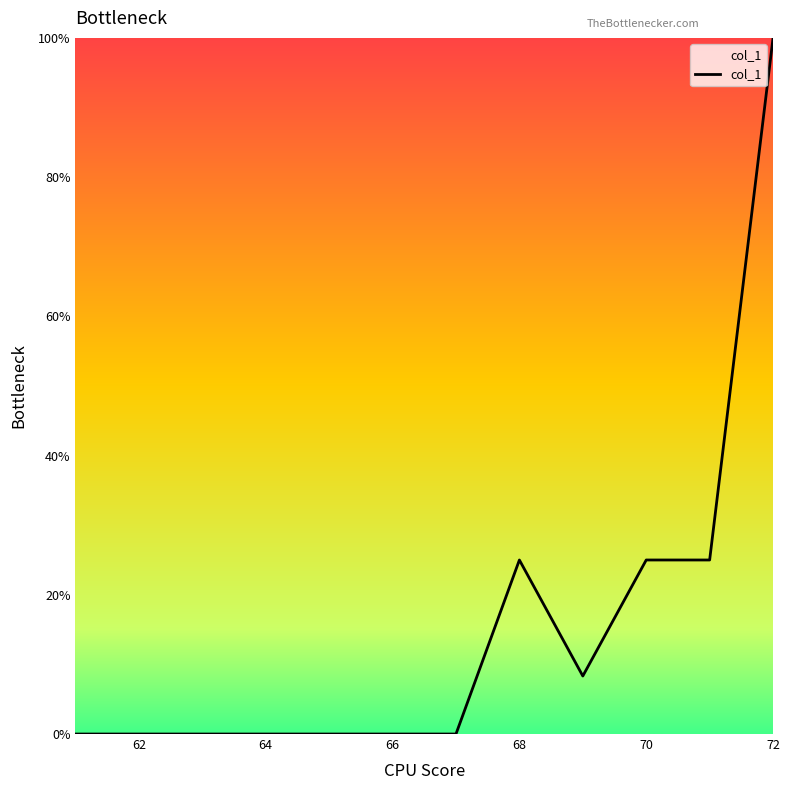

What is the maximum value shown in the chart?

100.0